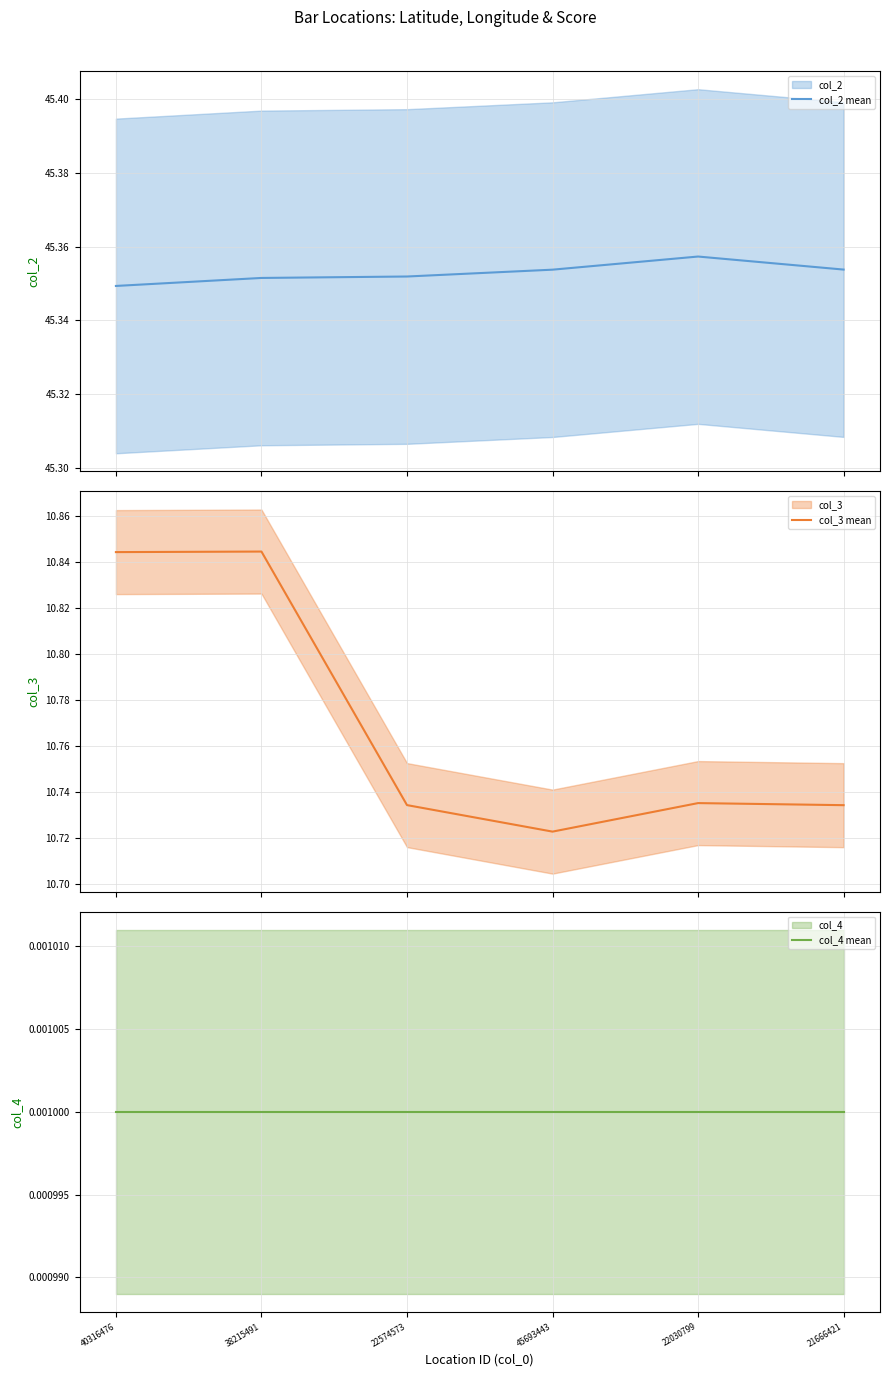

True or false: col_2 mean and col_4 mean intersect in this chart.

False